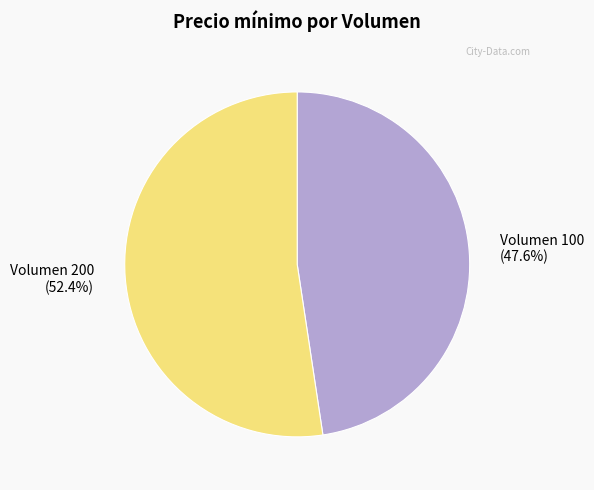

Which slice is the largest?

Volumen 200 (52.4%)